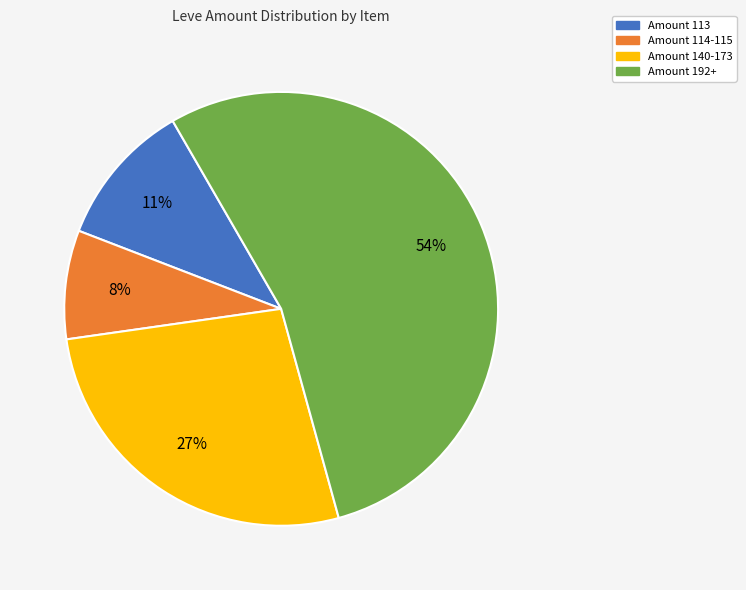

Is there a majority slice in this chart?

Yes